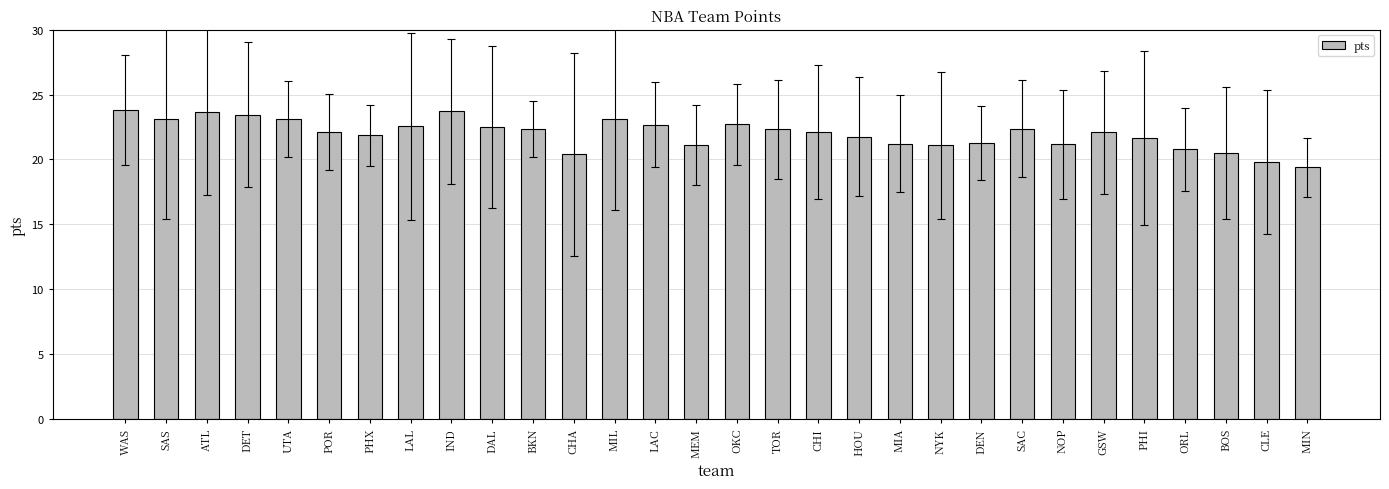

The chart shows a value of 22.4 at BKN. True or false?

True